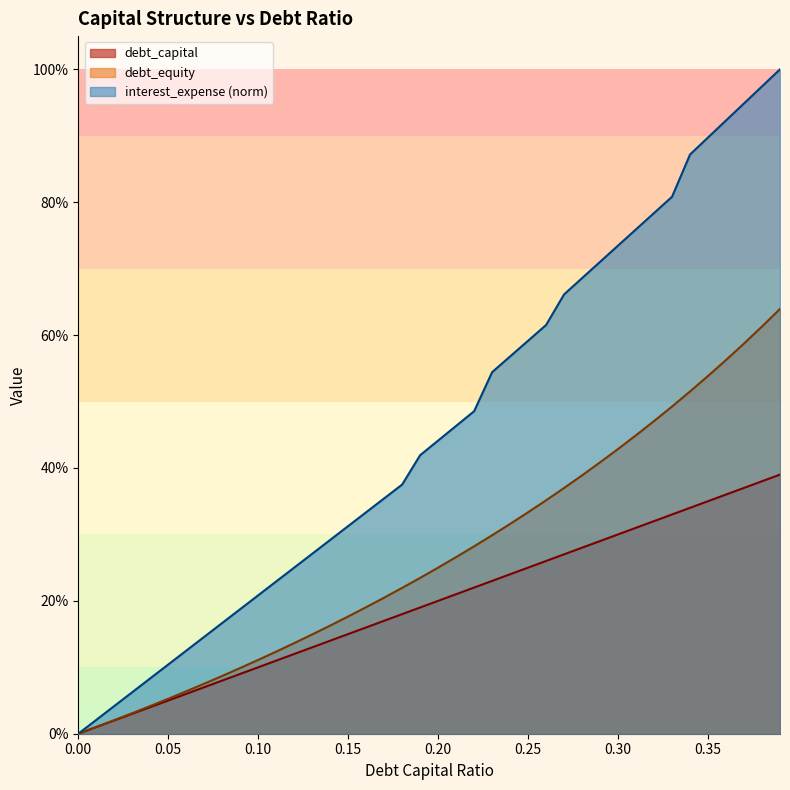

The debt_capital series shows 0.3 at 0.35. True or false?

True